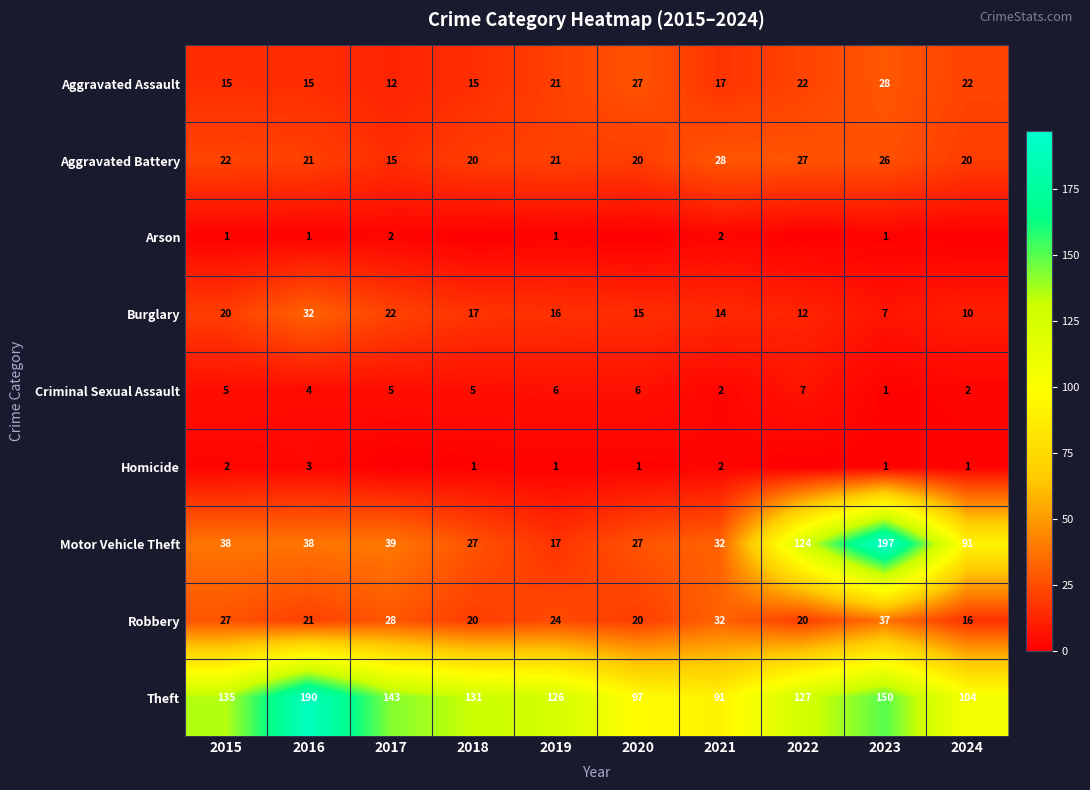

Between 2021 and 2023, which series saw the biggest shift?

Motor Vehicle Theft